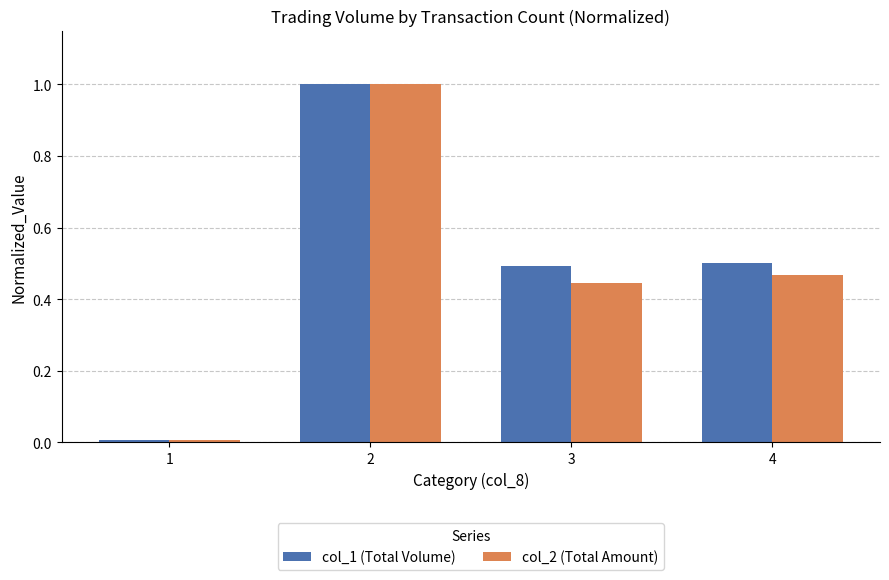

Which series changed the most between 2 and 4?

col_2 (Total Amount)